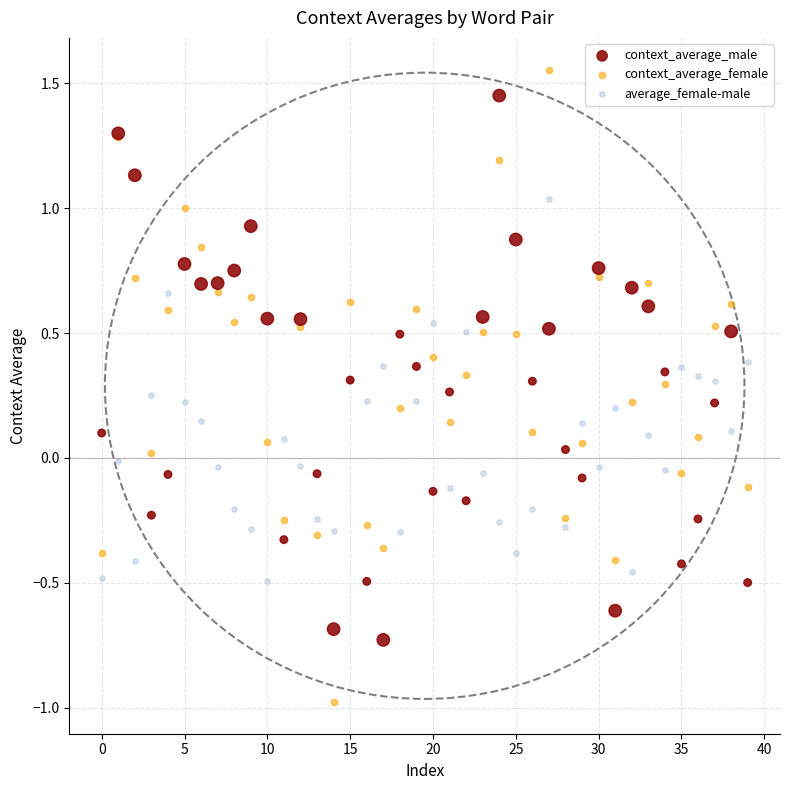

Which series reaches the minimum Y coordinate?

context_average_female